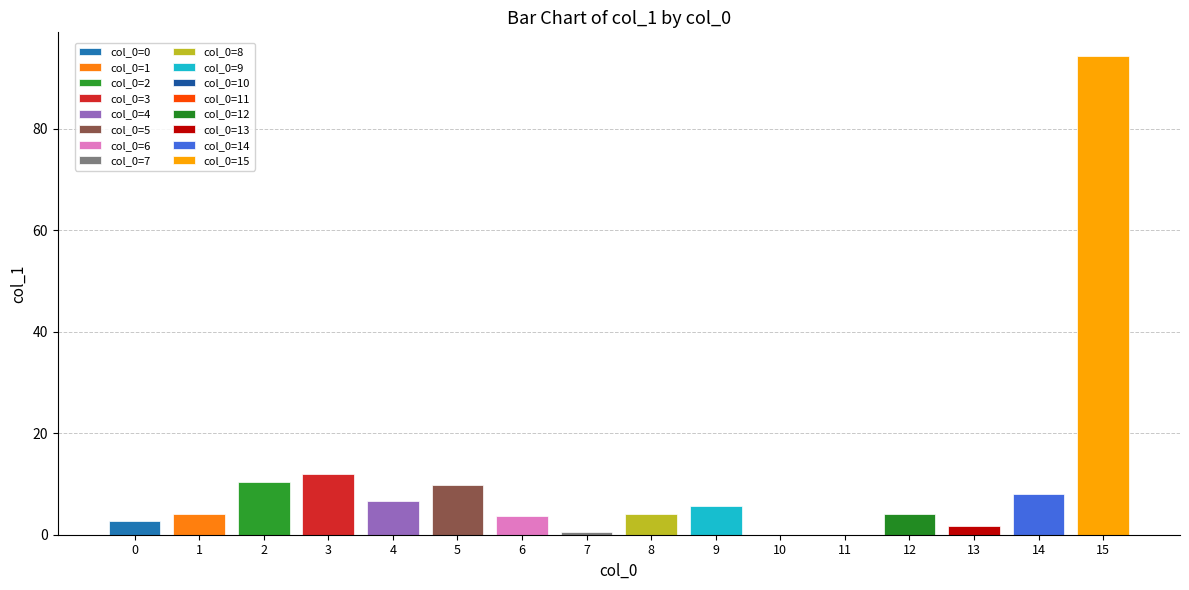

What is the change in value from 5 to 10?

-9.7